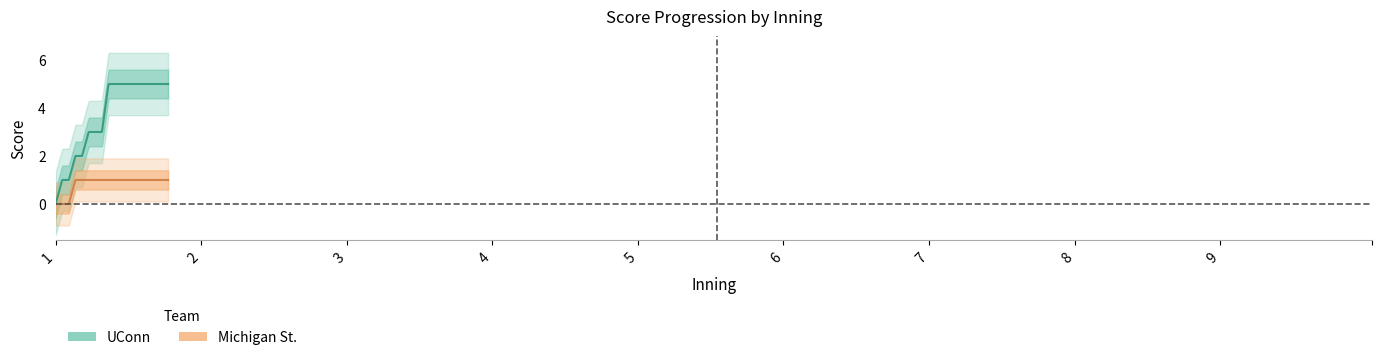

What is the value of the UConn point at the 5th from the left?

2